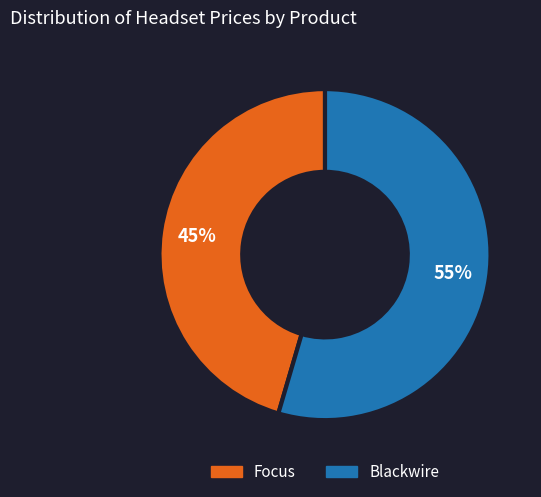

How many slices are in this pie chart?

2